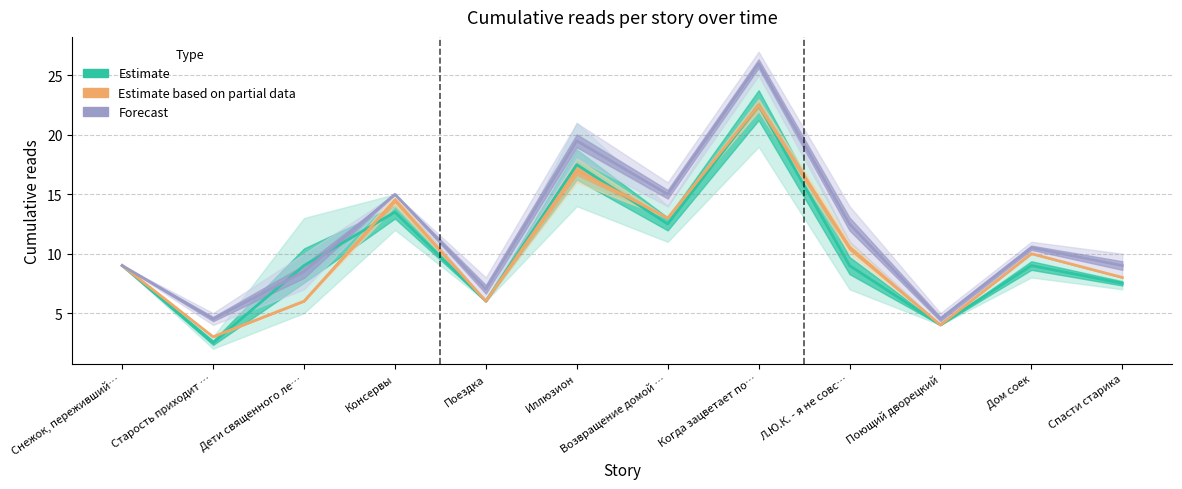

True or false: Estimate based on partial data has more than 2 points higher than both neighbors.

True